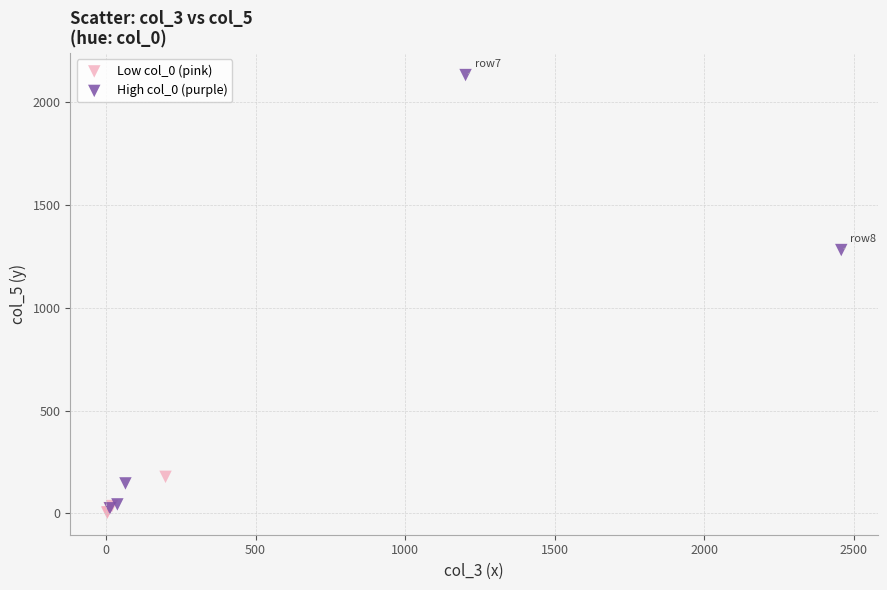

Which series reaches the maximum Y coordinate?

High col_0 (purple)